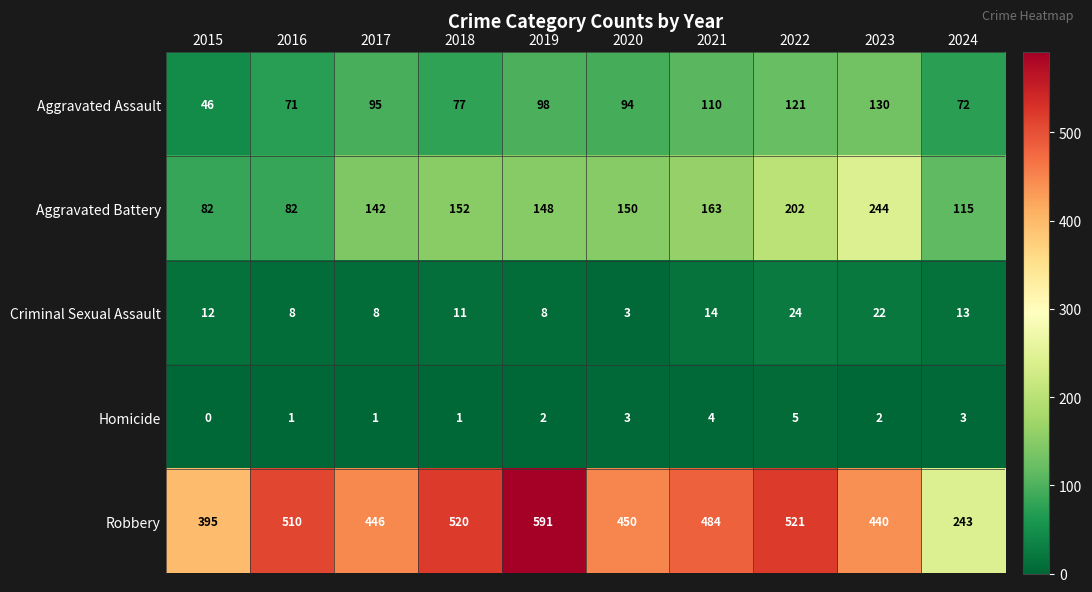

At 2017, list the series in order from smallest to largest.

Homicide, Criminal Sexual Assault, Aggravated Assault, Aggravated Battery, Robbery